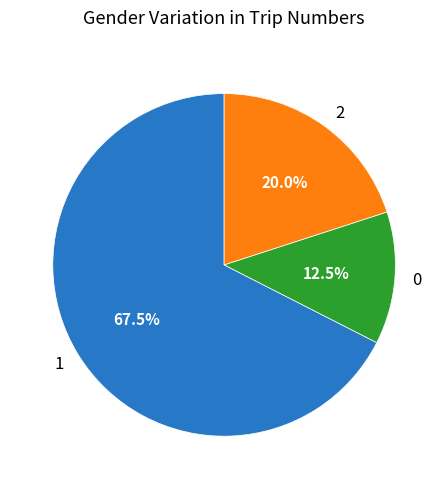

What is the ratio of the value at 2 to the value at 1?

0.3